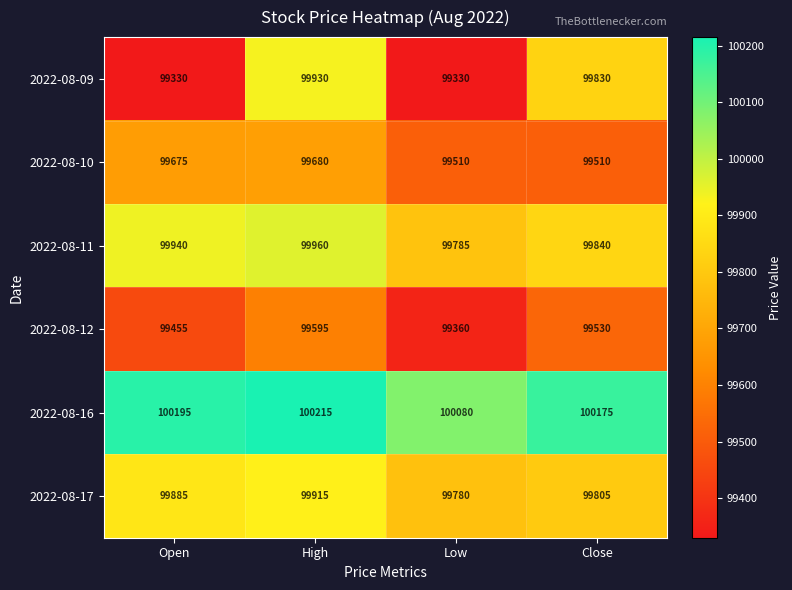

True or false: 2022-08-10 has a value of 99680 at High.

True